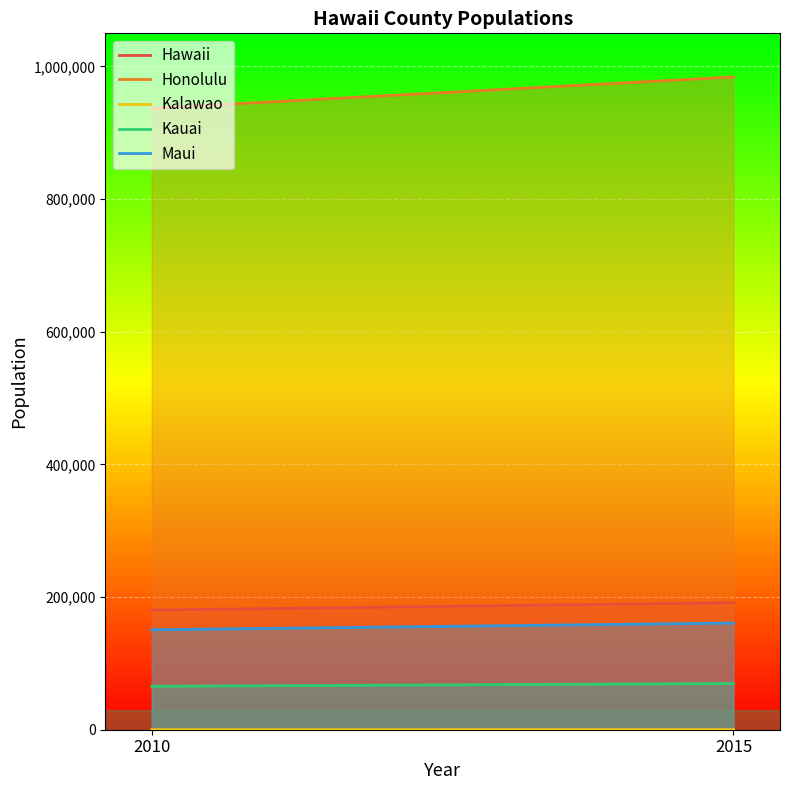

Reading left to right, what are all the values shown in this chart?

Hawaii: 180362	191482
Honolulu: 936984	984178
Kalawao: 74	85
Kauai: 65460	69691
Maui: 150711	160863